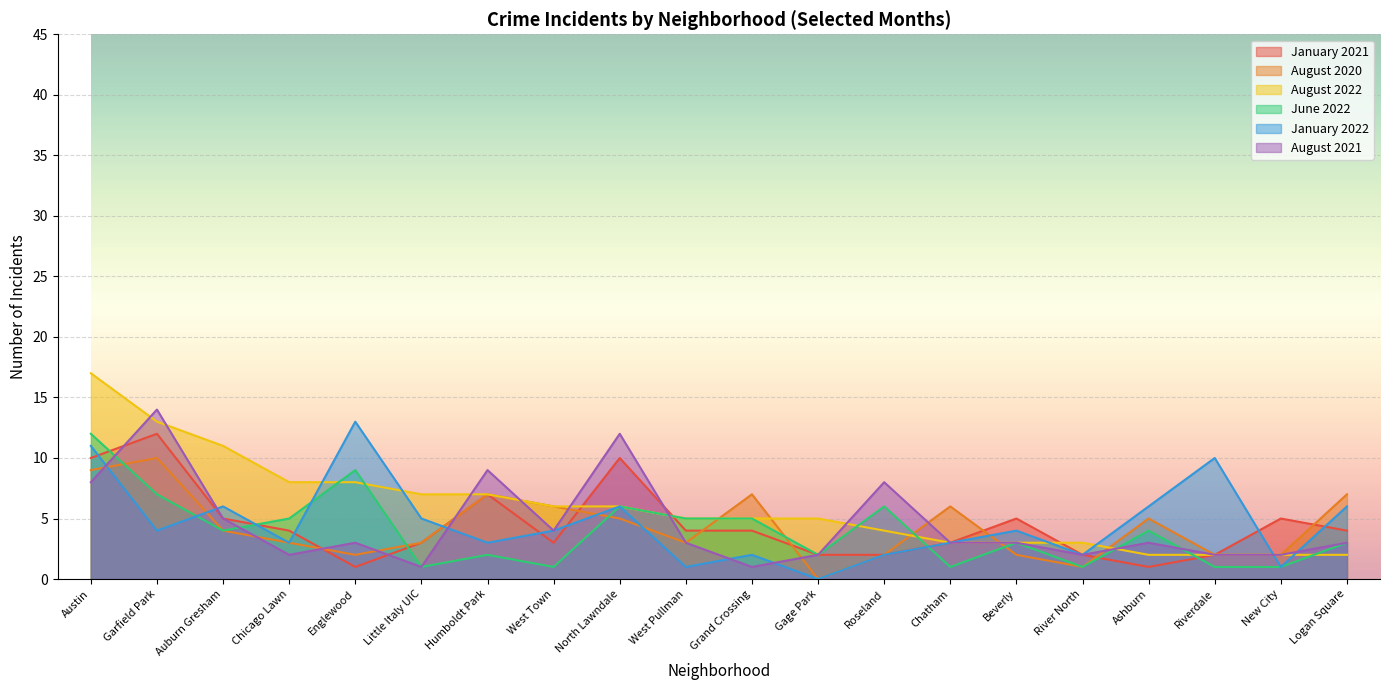

At which category is the sum across all series the highest?

Austin